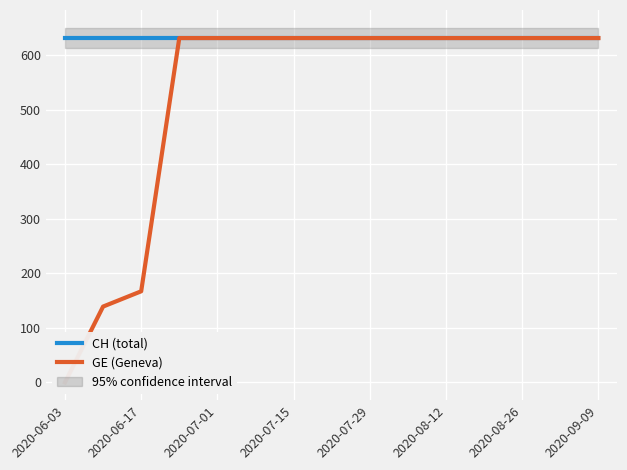

At 2020-06-17, list the series in order from smallest to largest.

GE (Geneva), CH (total)